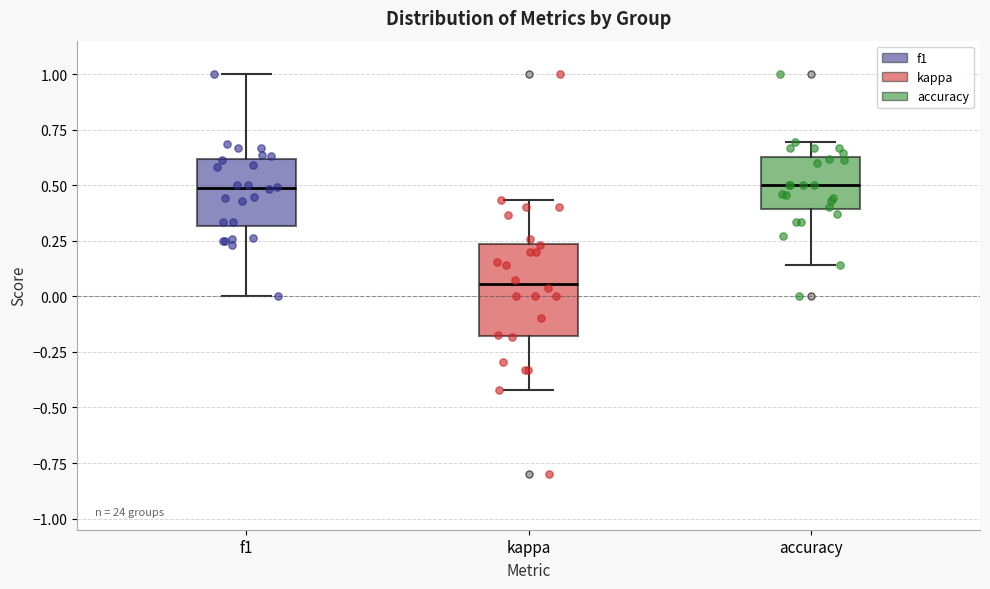

Reading left to right, read every box against the y-axis: the position of its median line, the range the box covers, and the ends of its whiskers. The values are not printed on the chart, so give them approximately, as read against the axis.

f1: median 0.50, box 0.30 to 0.60, whiskers 0.00 to 1.00
kappa: median 0.05, box -0.20 to 0.25, whiskers -0.40 to 0.45
accuracy: median 0.50, box 0.40 to 0.65, whiskers 0.15 to 0.70